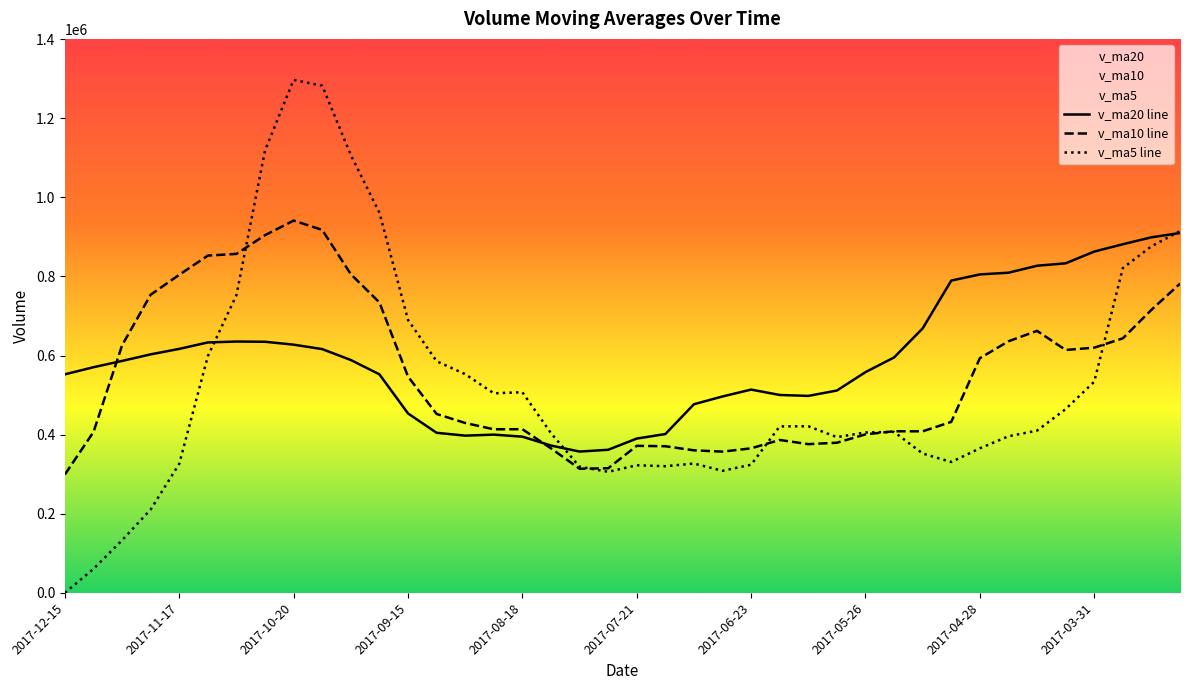

What is the value of the v_ma10 line point at the 8th from the left?

904487.2